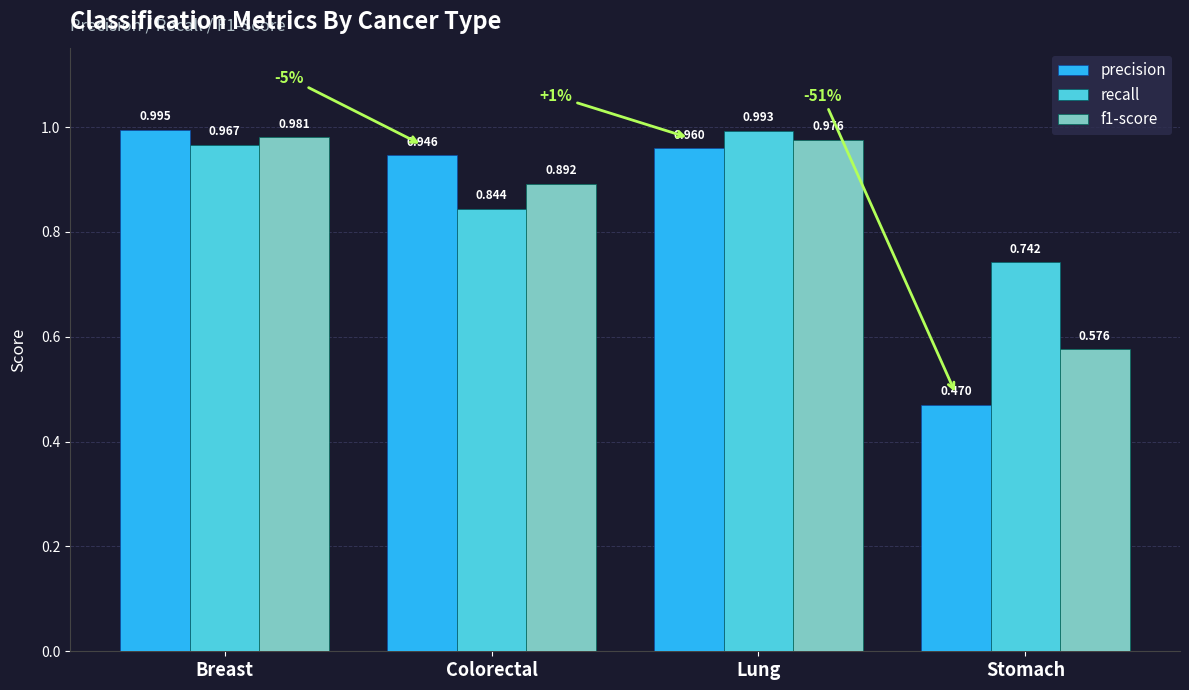

At which category is the sum across all series the highest?

Breast